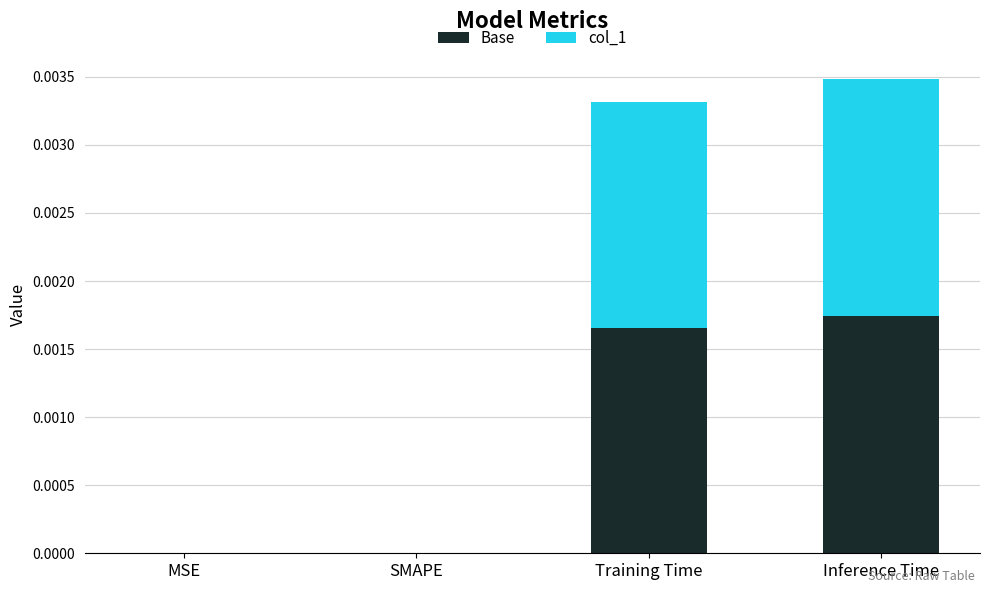

The Base series shows 0.0 at MSE. True or false?

True